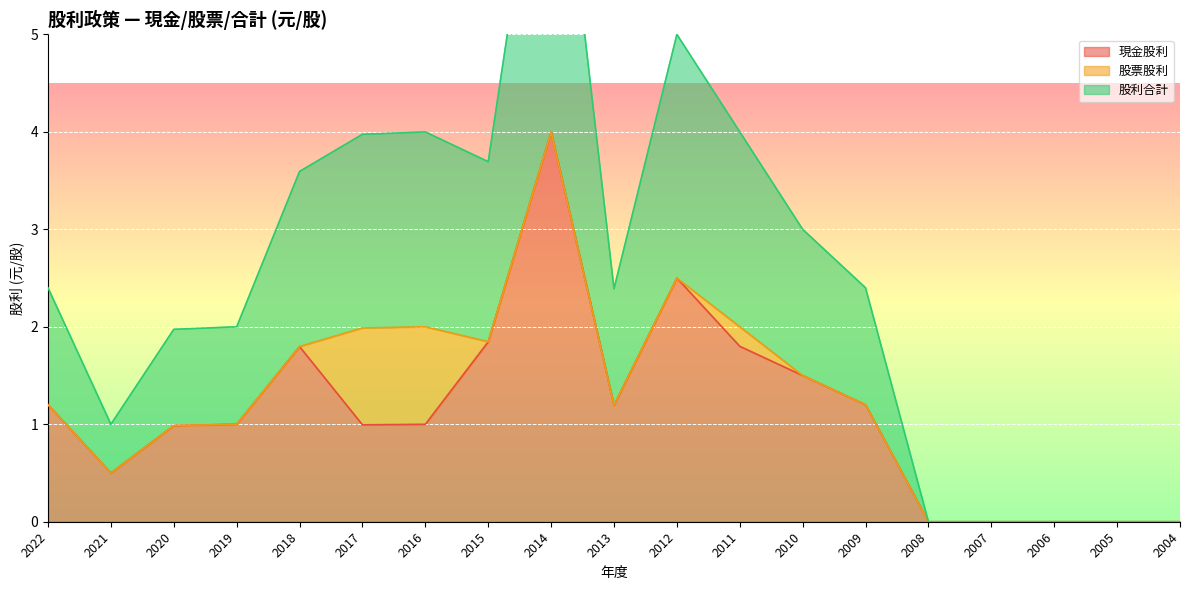

What is the sum of all 現金股利 values?

21.5